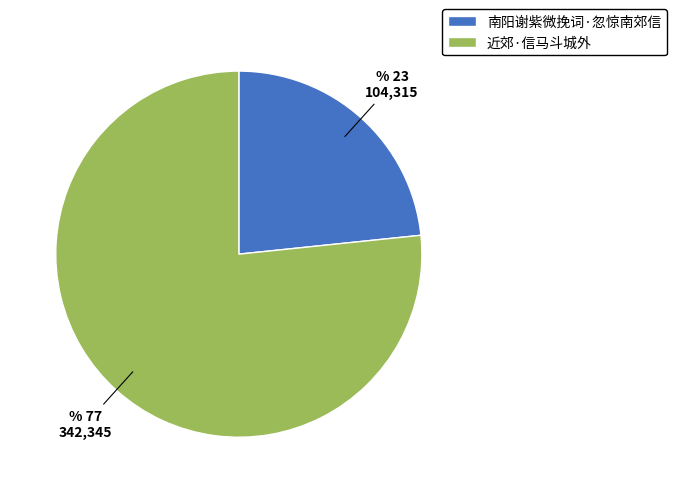

How many slices are in this pie chart?

2